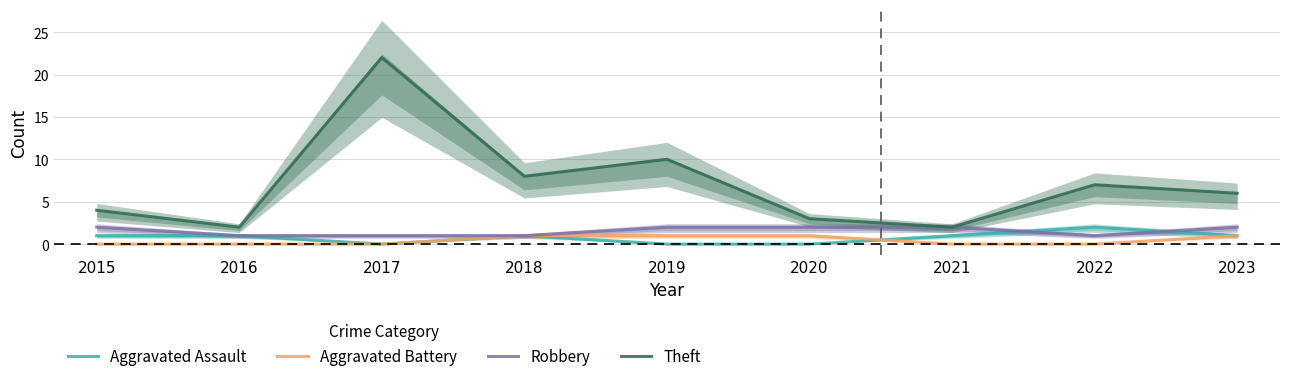

How many data points does each series have?

9